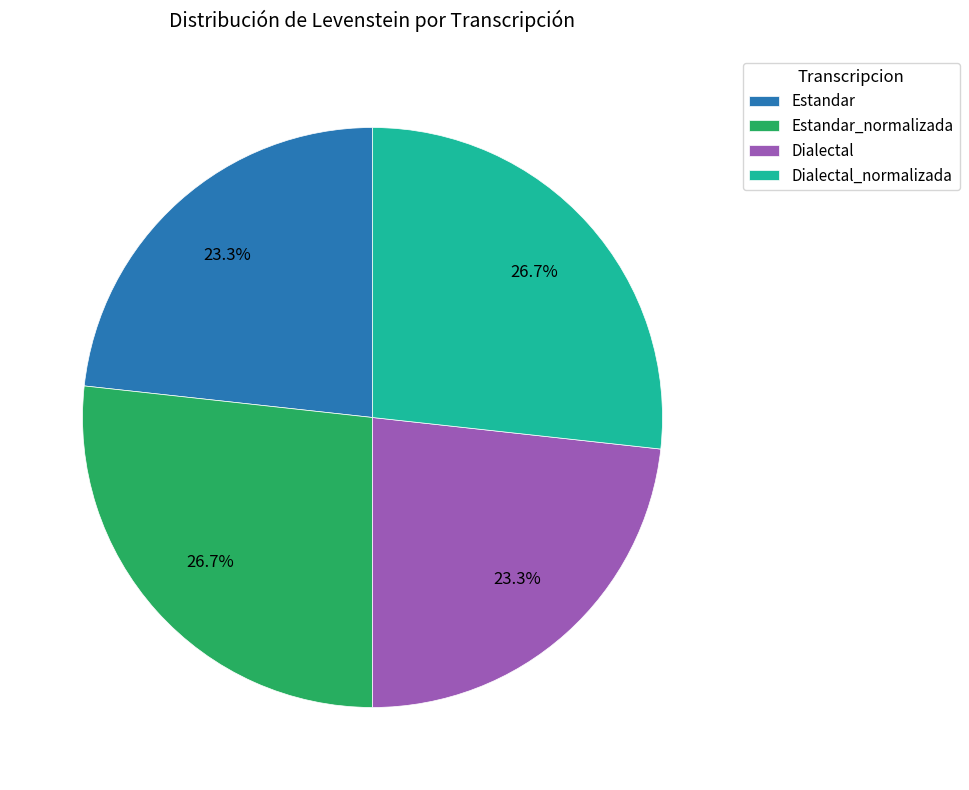

What is the ratio of the value at Dialectal to the value at Dialectal_normalizada?

0.9